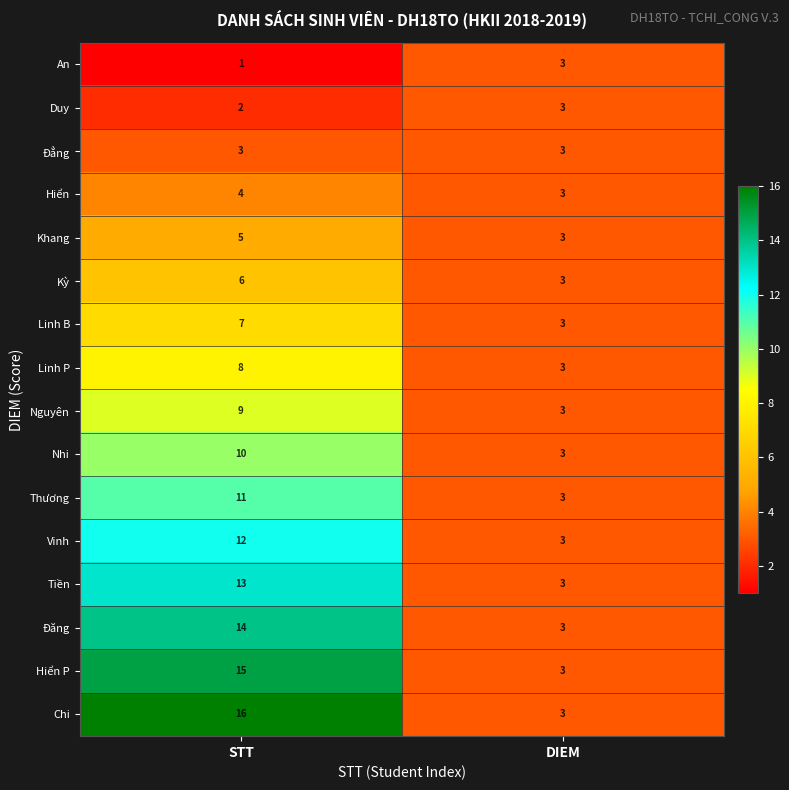

Which series has the largest total across all categories?

Chi